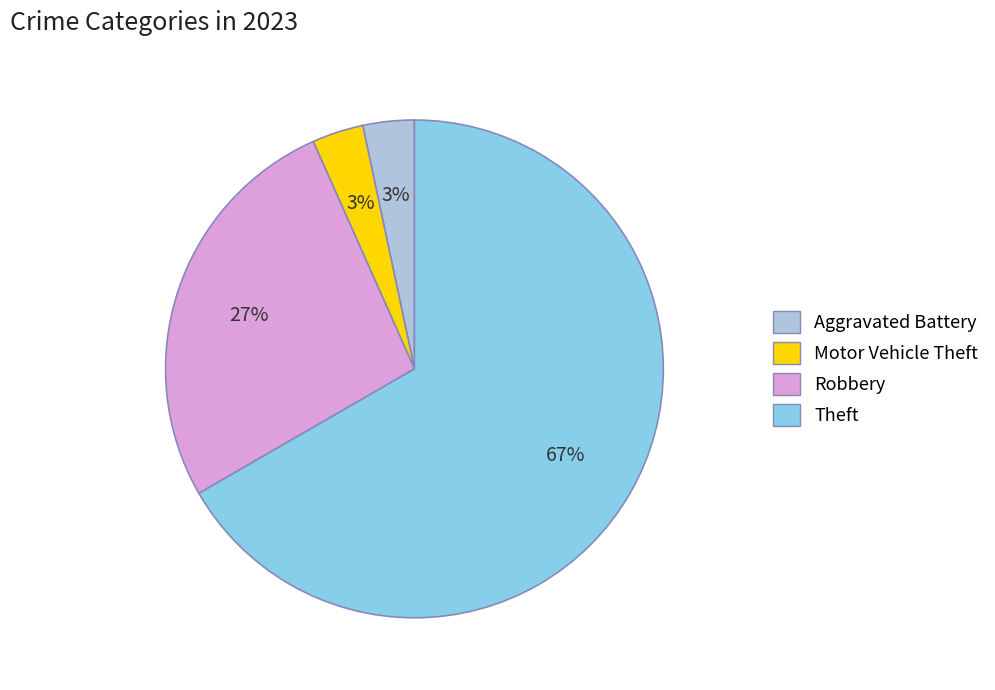

To the nearest percent, what percentage of the pie is Aggravated Battery?

3%